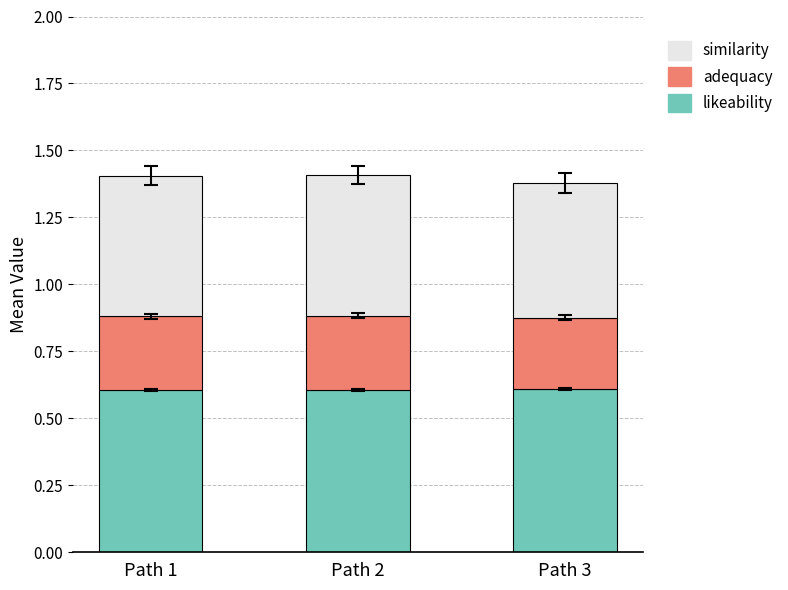

The likeability series shows 0.6 at Path 2. True or false?

True